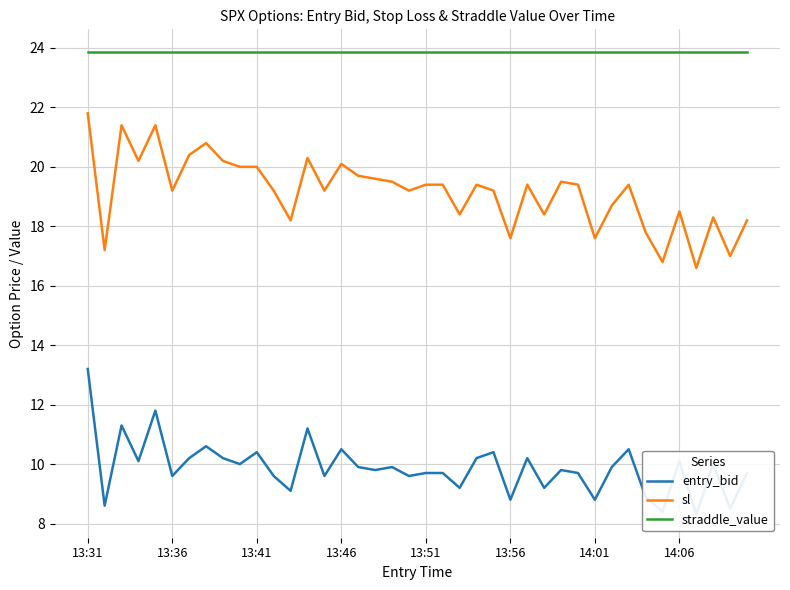

The straddle_value series shows 23.9 at 14:01. True or false?

True